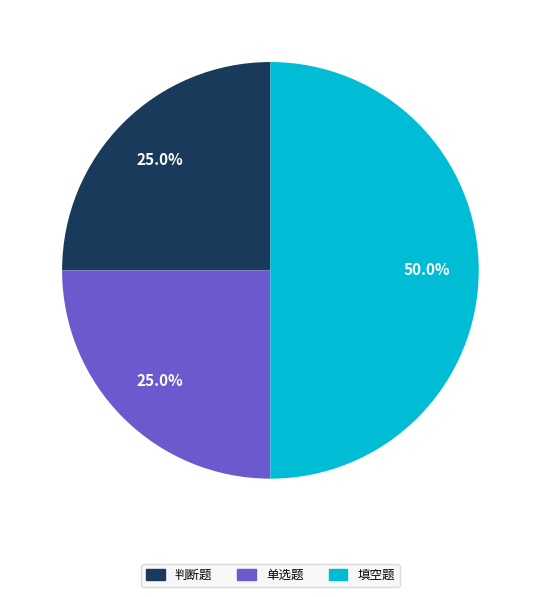

How many slices are in this pie chart?

3